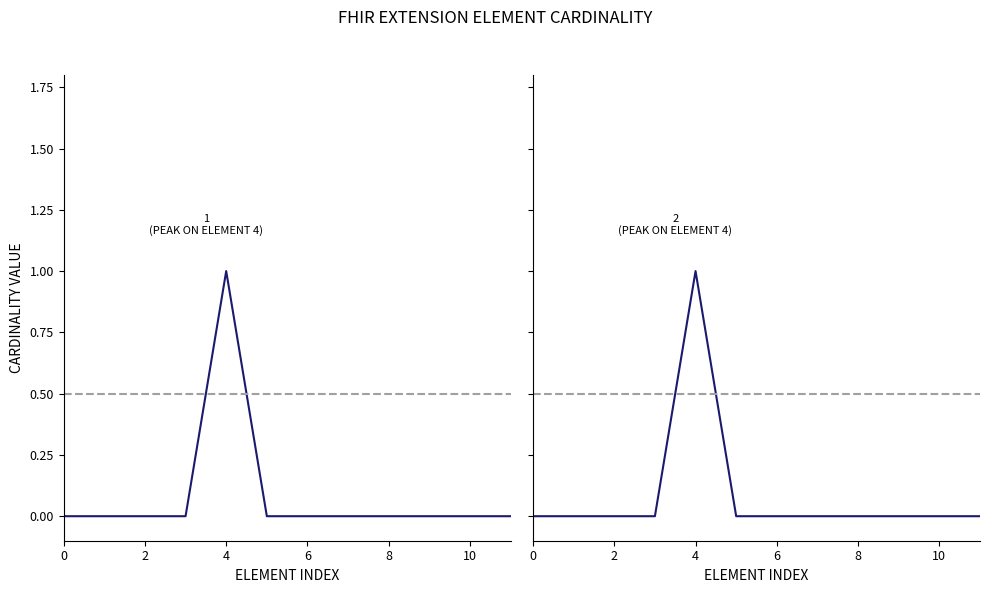

How many positive values does the Base Min series have?

1